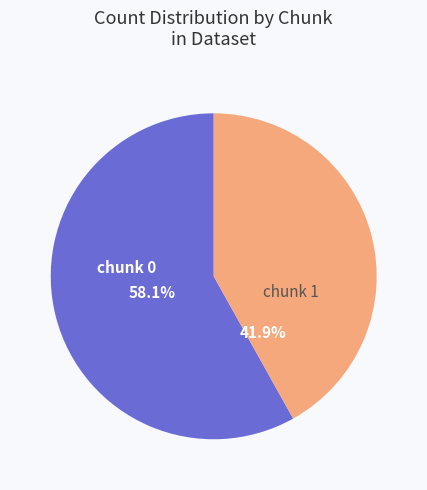

Which slice is the smallest?

chunk 1